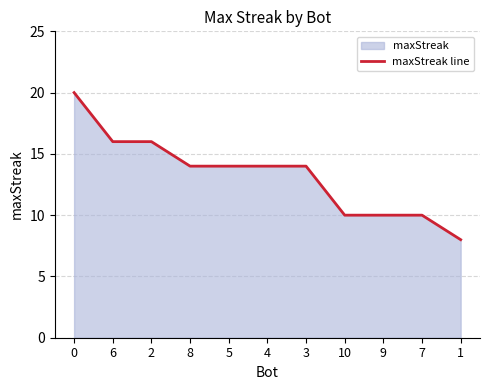

Between 9 and 7, which is larger?

9